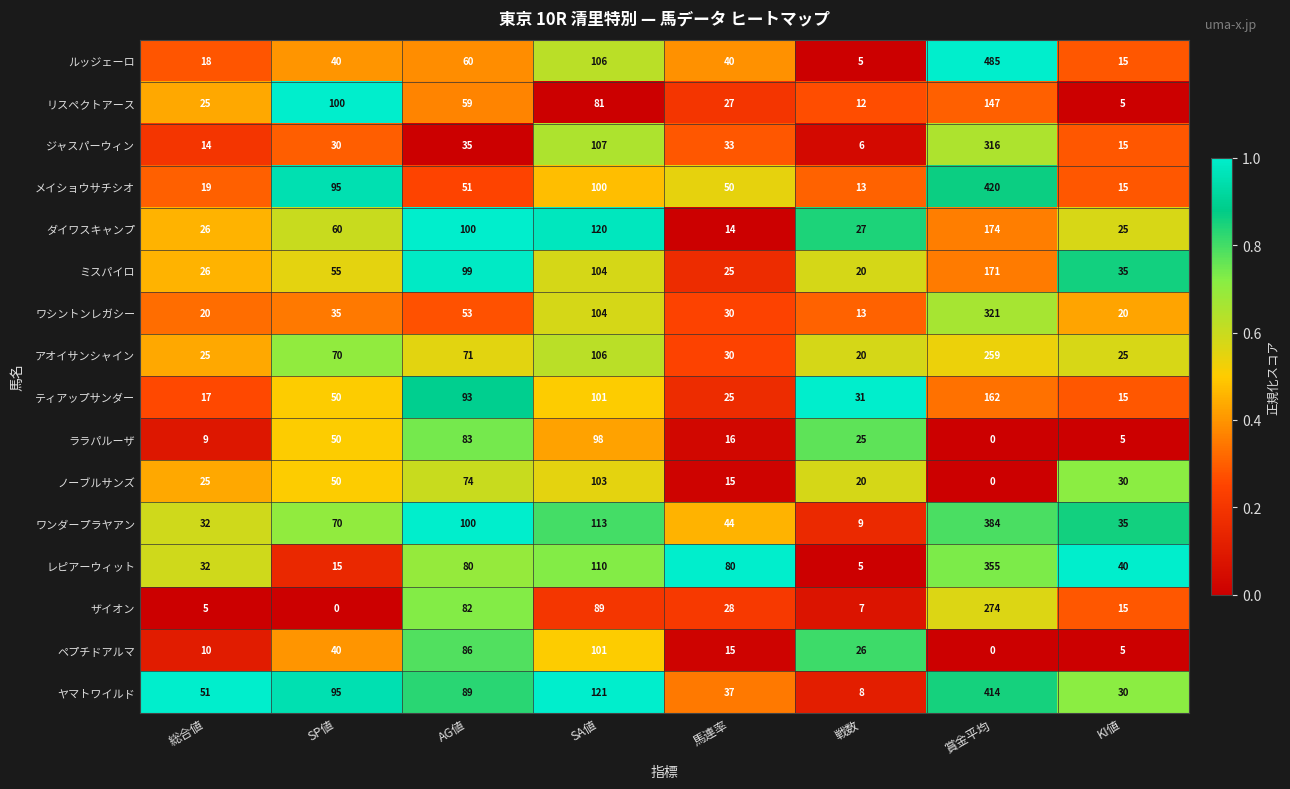

Rank the categories by メイショウサチシオ value from highest to lowest.

賞金平均, SA値, SP値, AG値, 馬連率, 総合値, KI値, 戦数